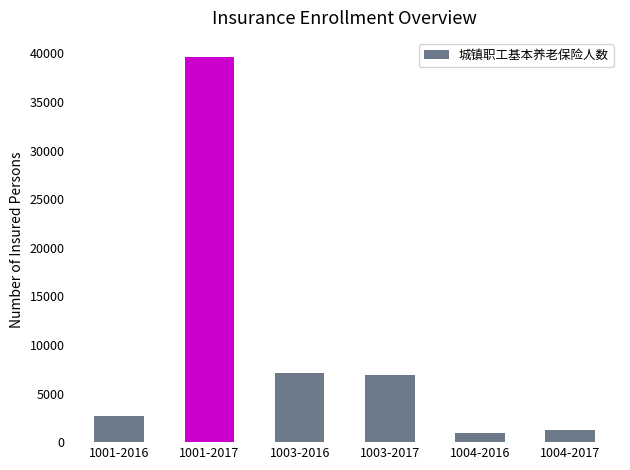

Is it true that the value at 1004-2016 is 926?

True